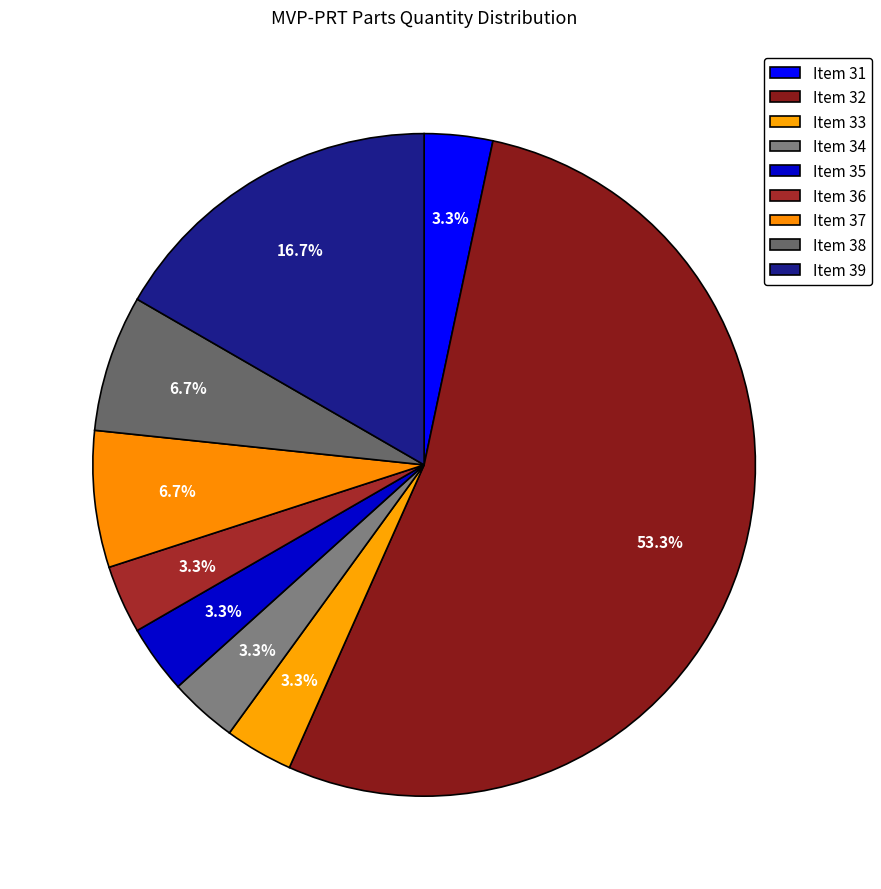

Count the number of slices in the pie.

9